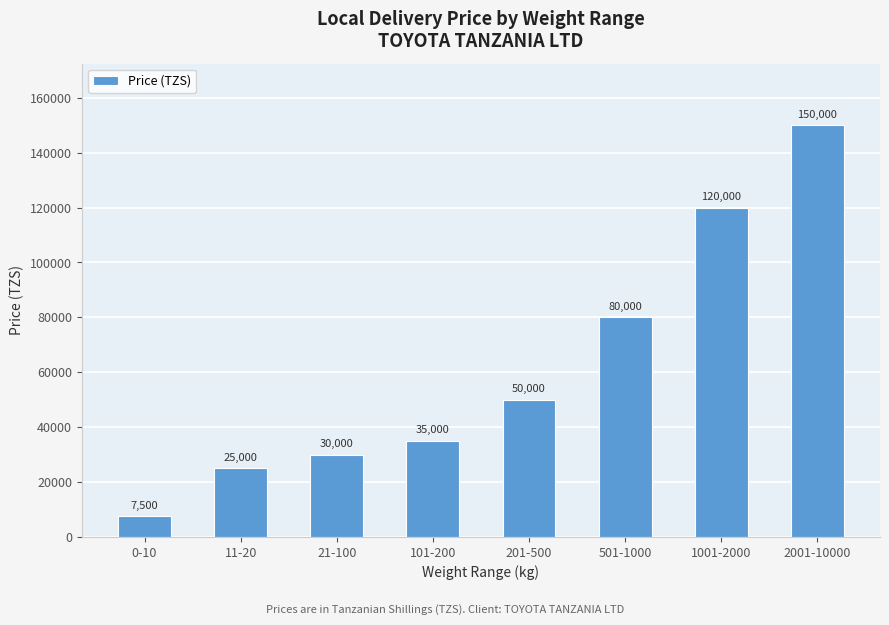

The value at 501-1000 is 119526. True or false?

False